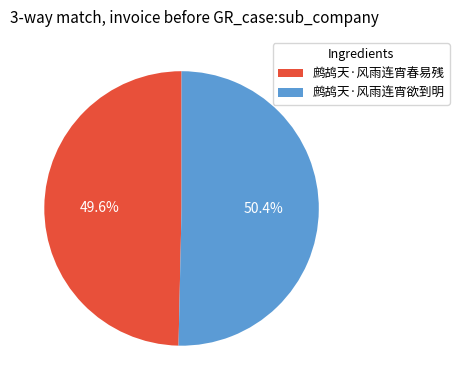

Combined, do 鹧鸪天·风雨连宵春易残 and 鹧鸪天·风雨连宵欲到明 account for over 50%?

Yes